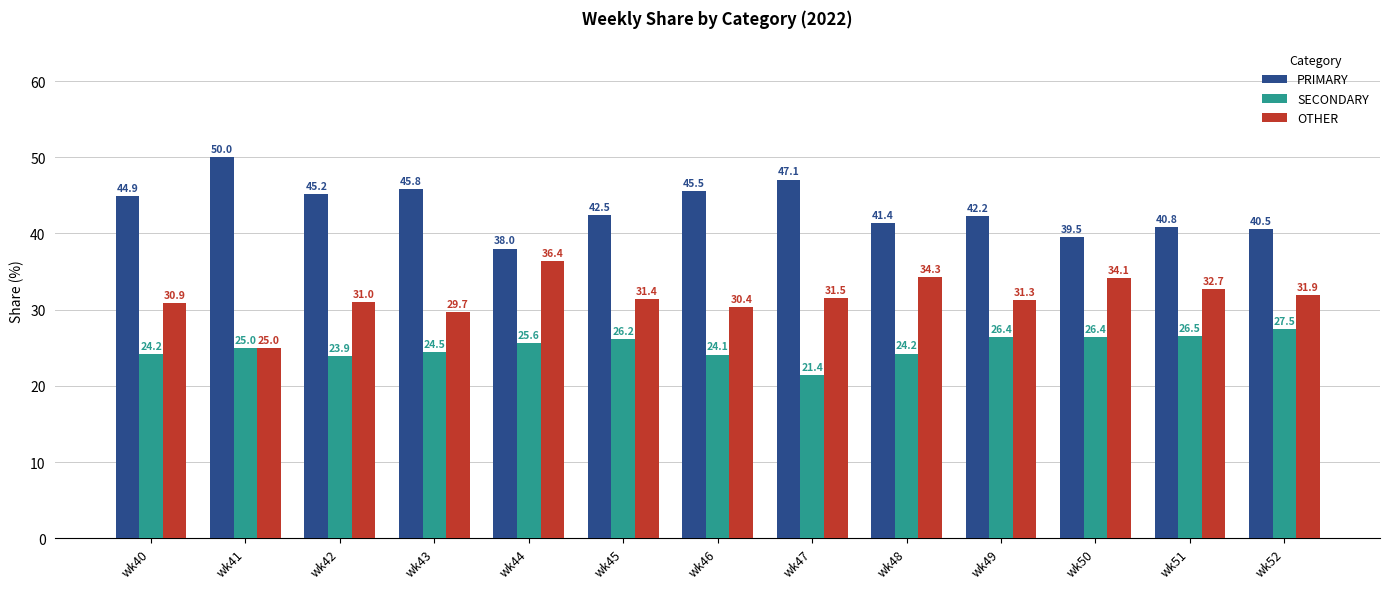

What is the total value across all series at wk41?

100.0